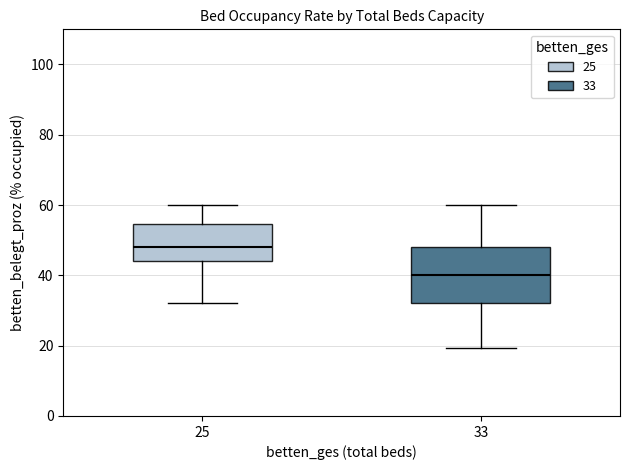

Reading left to right, read every box against the y-axis: the position of its median line, the range the box covers, and the ends of its whiskers. The values are not printed on the chart, so give them approximately, as read against the axis.

25: median 48, box 44 to 54, whiskers 32 to 60
33: median 40, box 32 to 48, whiskers 20 to 60